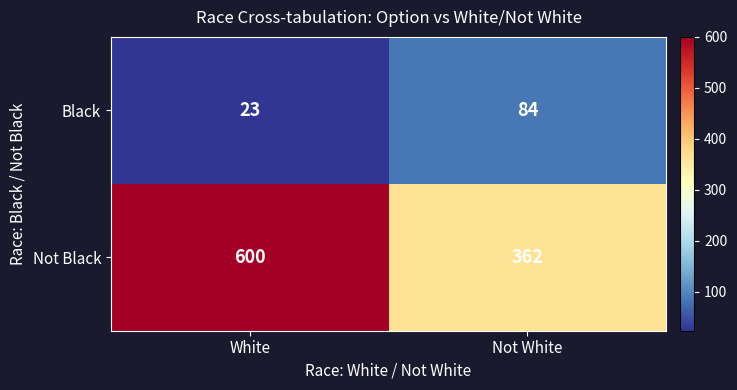

Rank the series at White from lowest to highest value.

Black, Not Black